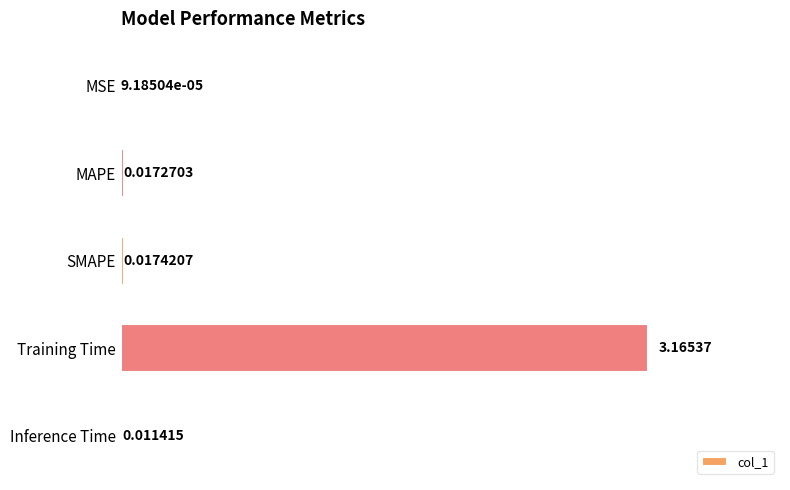

Which label corresponds to the largest value in the chart?

Training Time